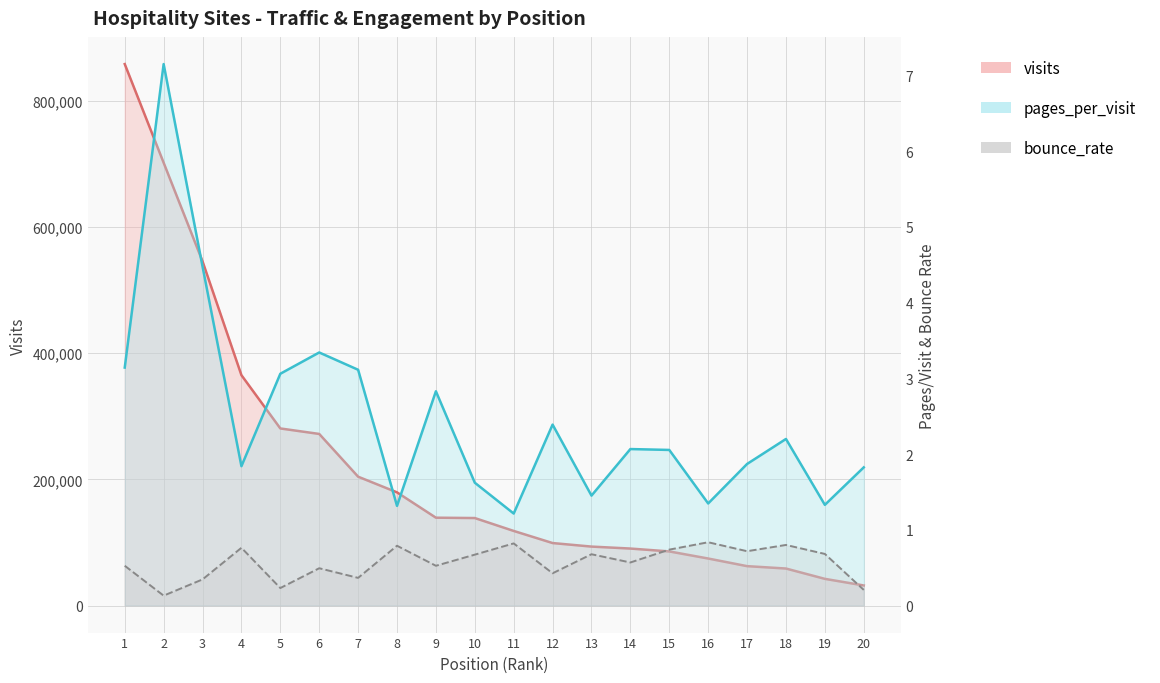

Between 7 and 17, which series saw the biggest shift?

visits